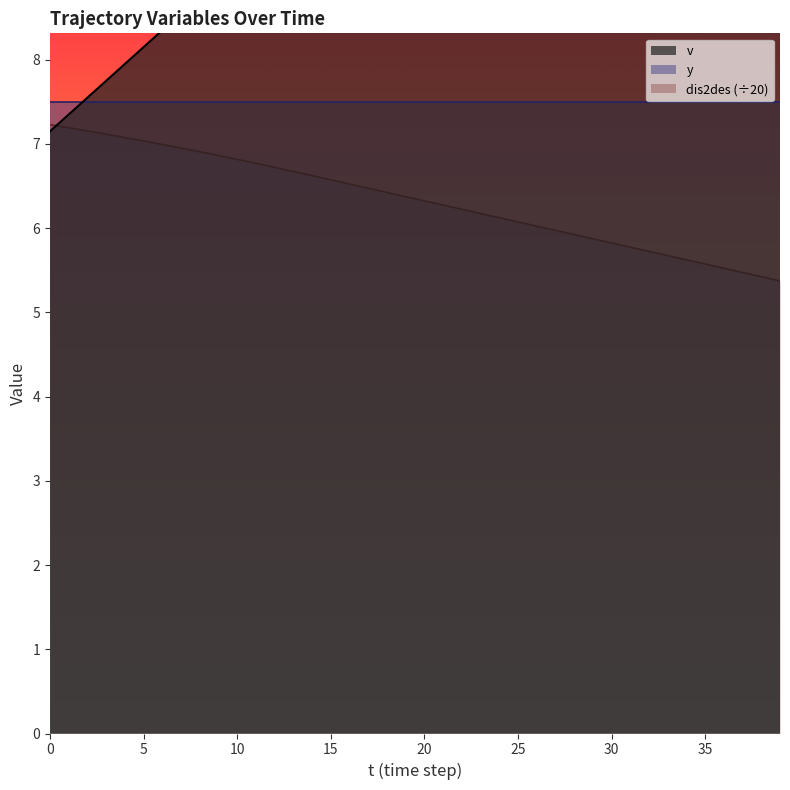

What is the highest value of the v series?

10.0